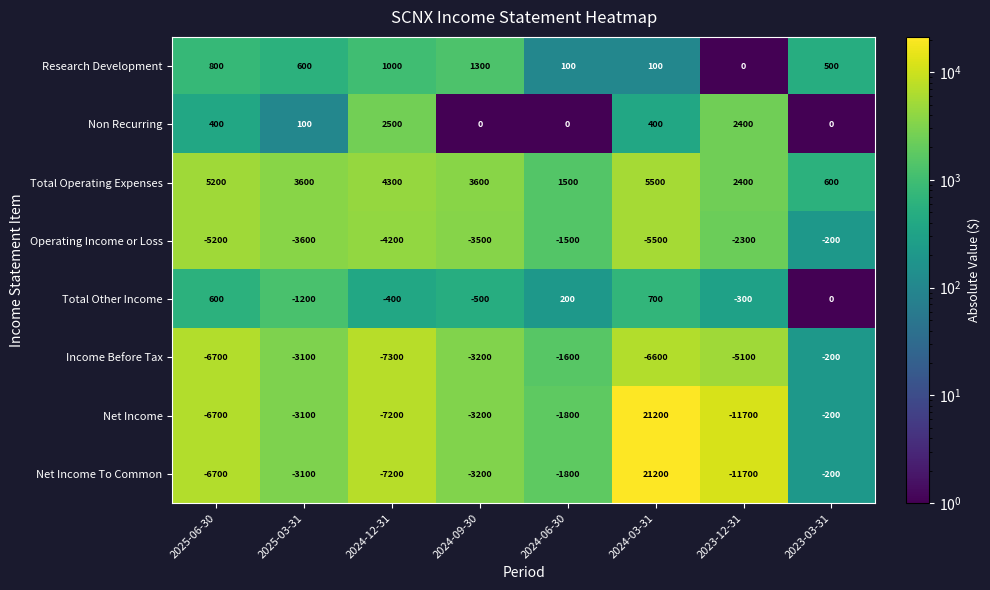

What is the smallest value displayed?

-11700